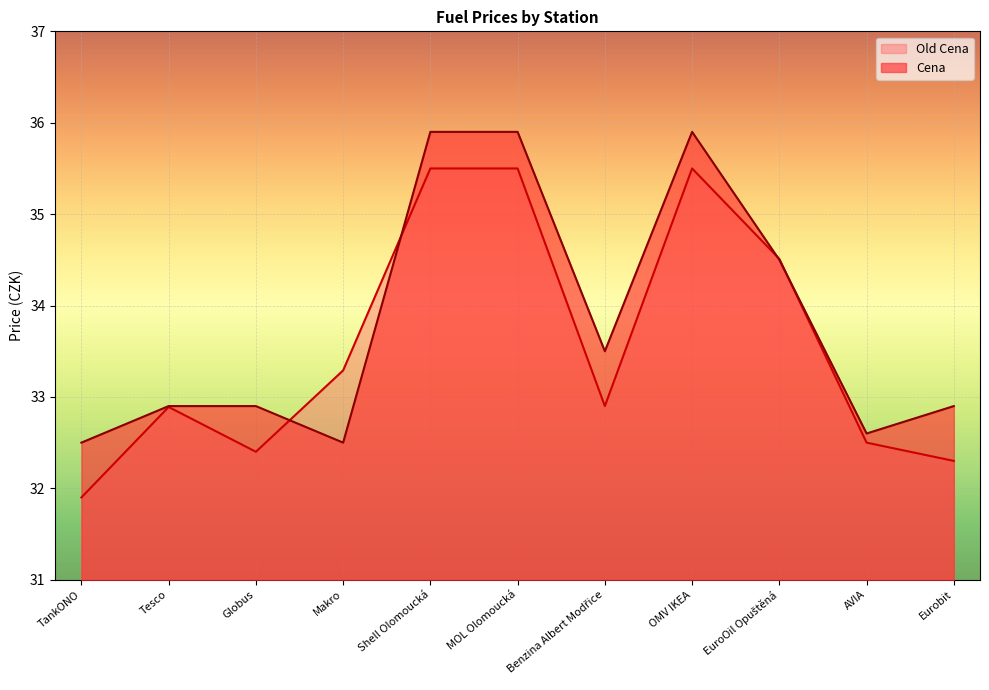

Reading left to right, list all the values displayed in this chart.

Old Cena: TankONO=31.9	Tesco=32.9	Globus=32.4	Makro=33.3	Shell Olomoucká=35.5	MOL Olomoucká=35.5	Benzina Albert Modřice=32.9	OMV IKEA=35.5	EuroOil Opuštěná=34.5	AVIA=32.5	Eurobit=32.3
Cena: TankONO=32.5	Tesco=32.9	Globus=32.9	Makro=32.5	Shell Olomoucká=35.9	MOL Olomoucká=35.9	Benzina Albert Modřice=33.5	OMV IKEA=35.9	EuroOil Opuštěná=34.5	AVIA=32.6	Eurobit=32.9